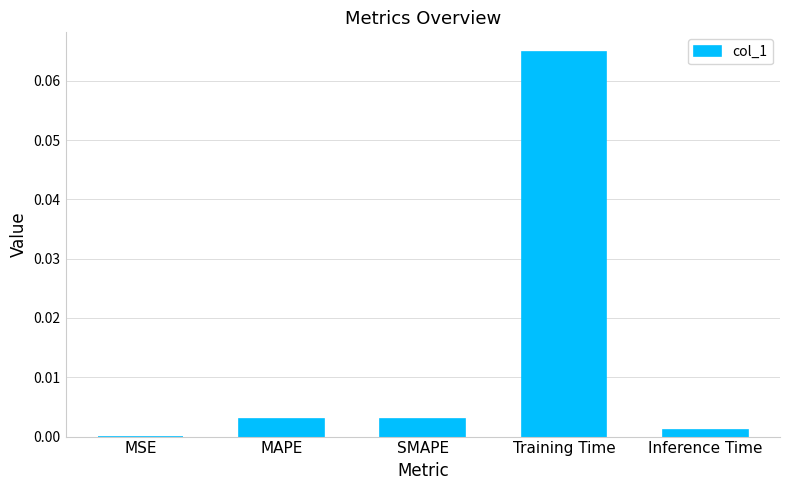

How many series are shown in this chart?

1